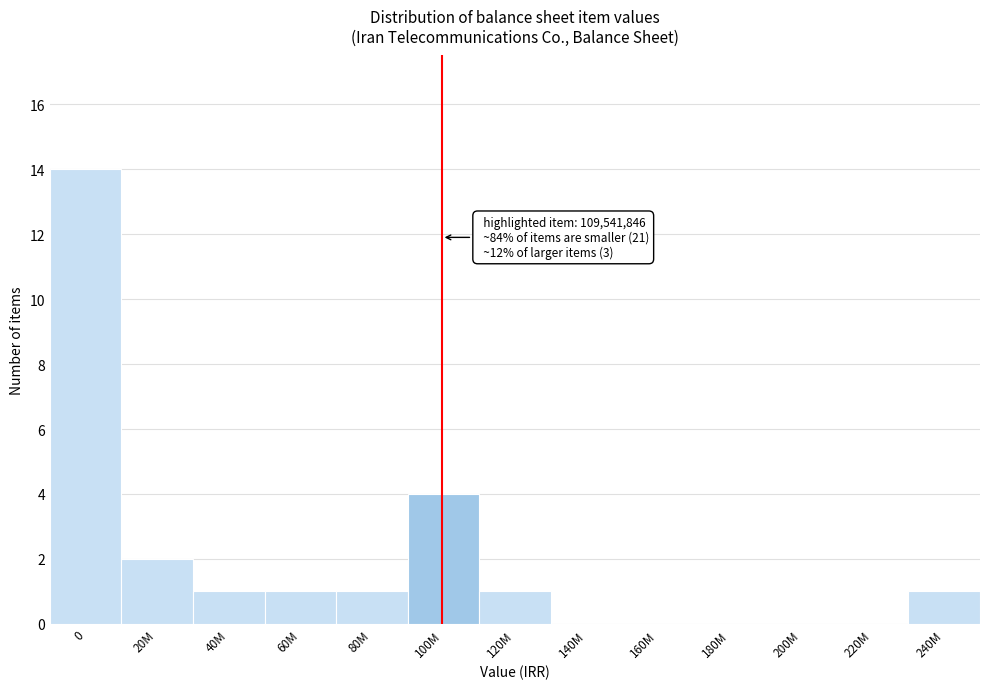

Reading right to left, list all the values displayed in this chart.

240M=1	220M=0	200M=0	180M=0	160M=0	140M=0	120M=1	100M=4	80M=1	60M=1	40M=1	20M=2	0=14